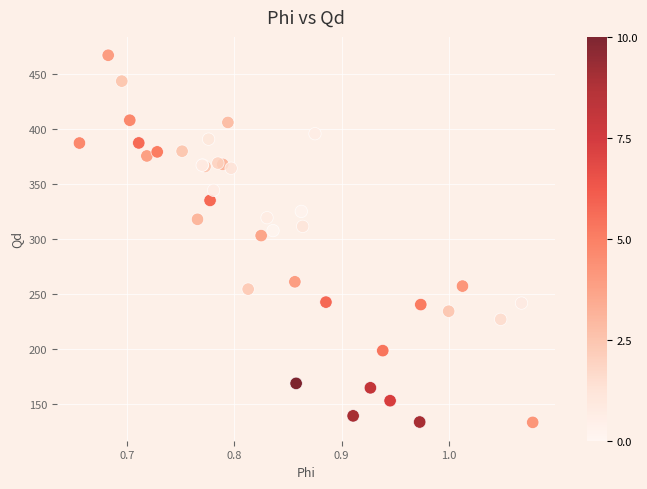

What Y value in the scatter plot is closest to 299?

302.8